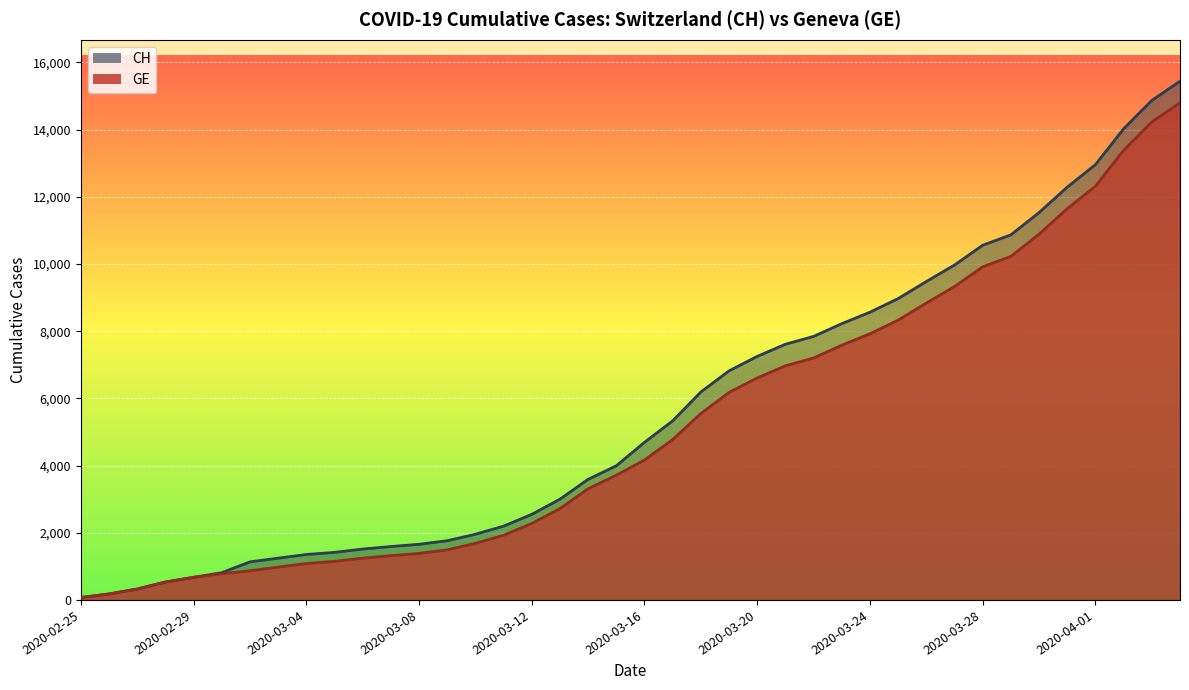

True or false: GE and CH cross at least once.

False